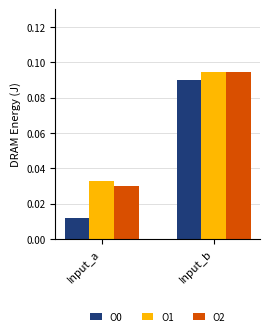

The value of O0 at Input_b is 0.0. True or false?

False